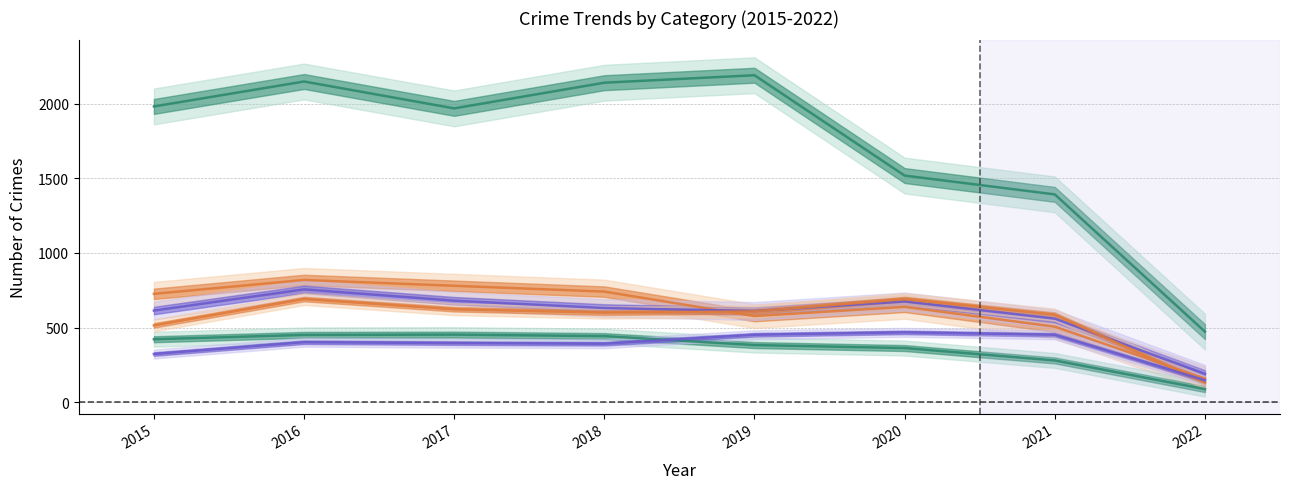

At which category does Burglary reach its first local peak?

2017